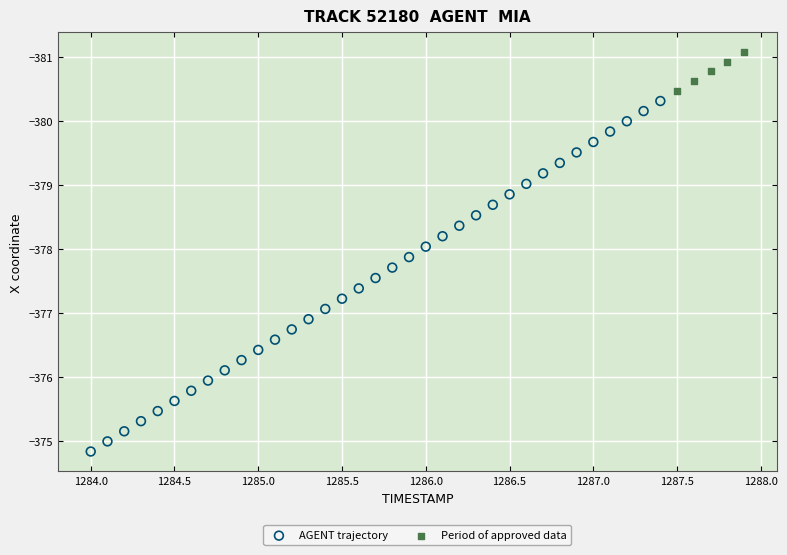

Which series contains the lowest Y value?

Period of approved data